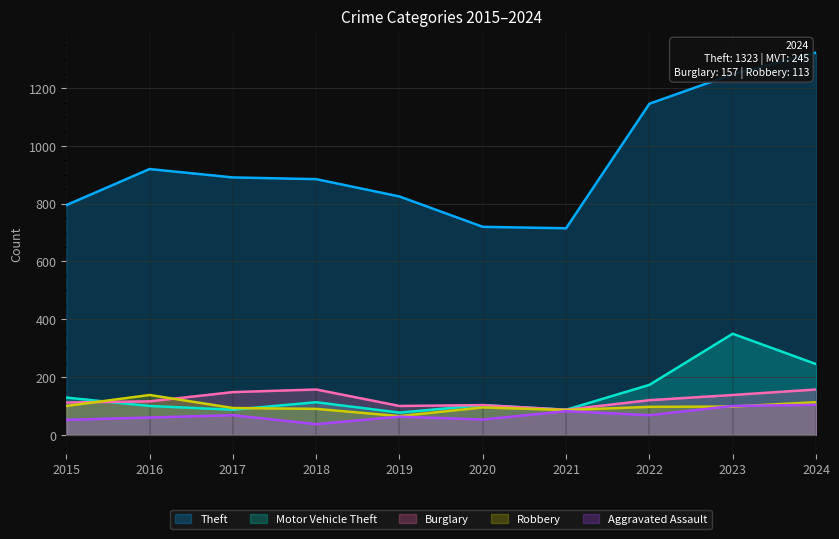

True or false: Motor Vehicle Theft and Aggravated Assault intersect in this chart.

False